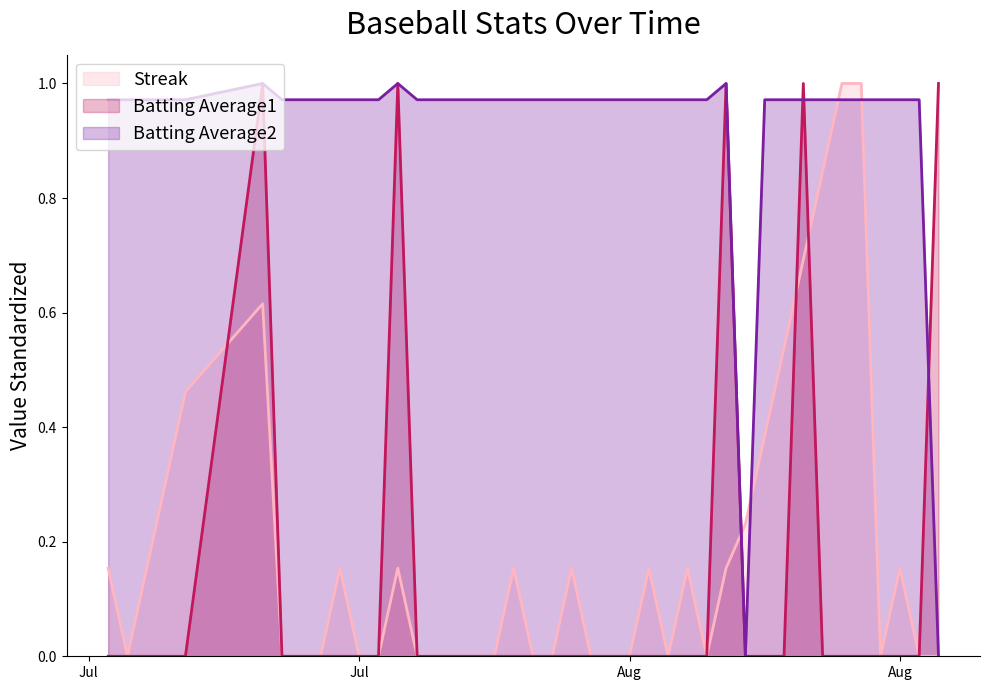

What position from the right is 2010-07-31?

19